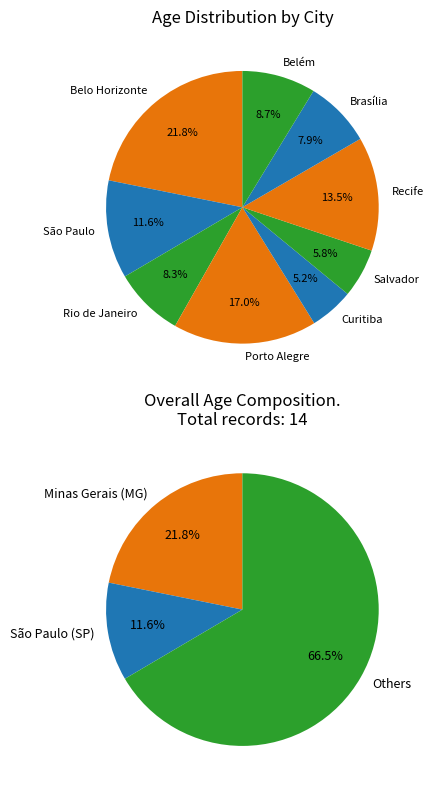

Approximately how many times larger is the value at Belém compared to Curitiba?

1.7